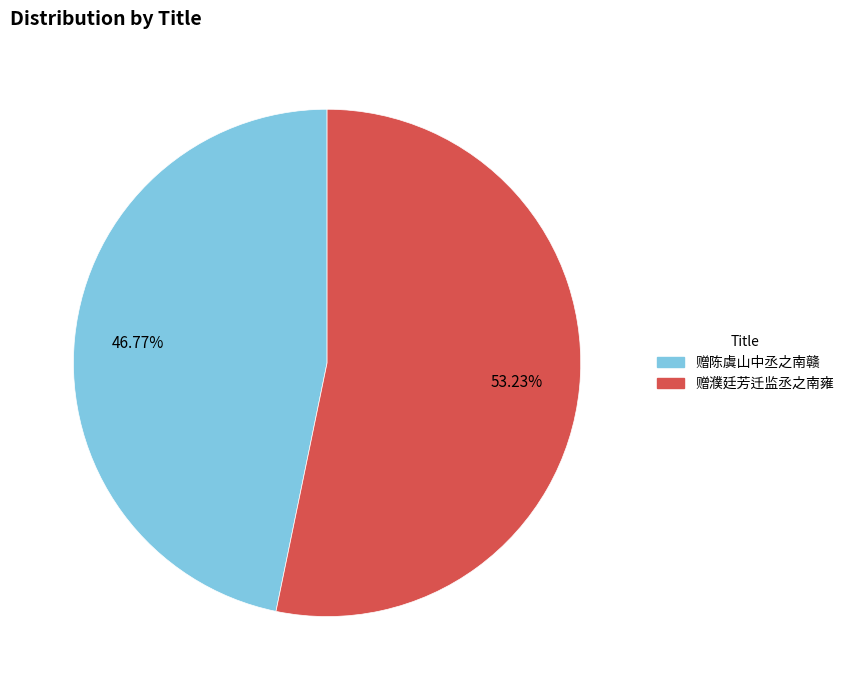

To the nearest percent, what percentage of the pie is 赠濮廷芳迁监丞之南雍?

53%